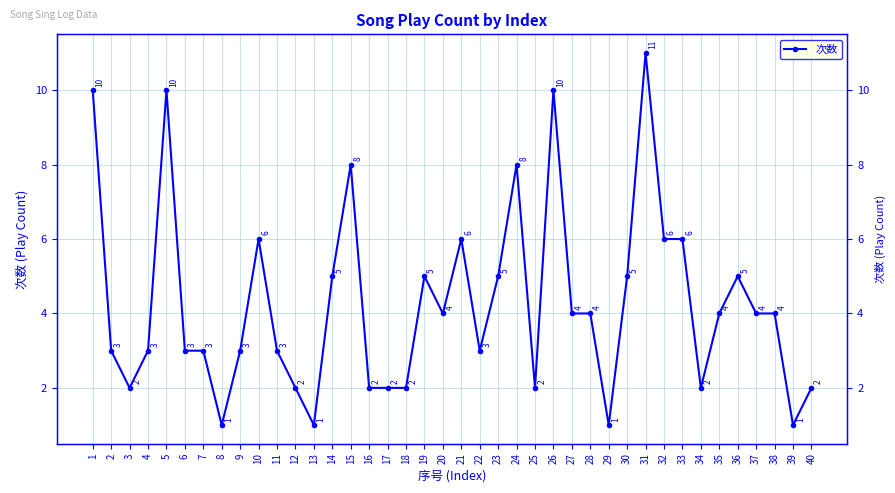

What is the difference between the maximum and minimum values?

10